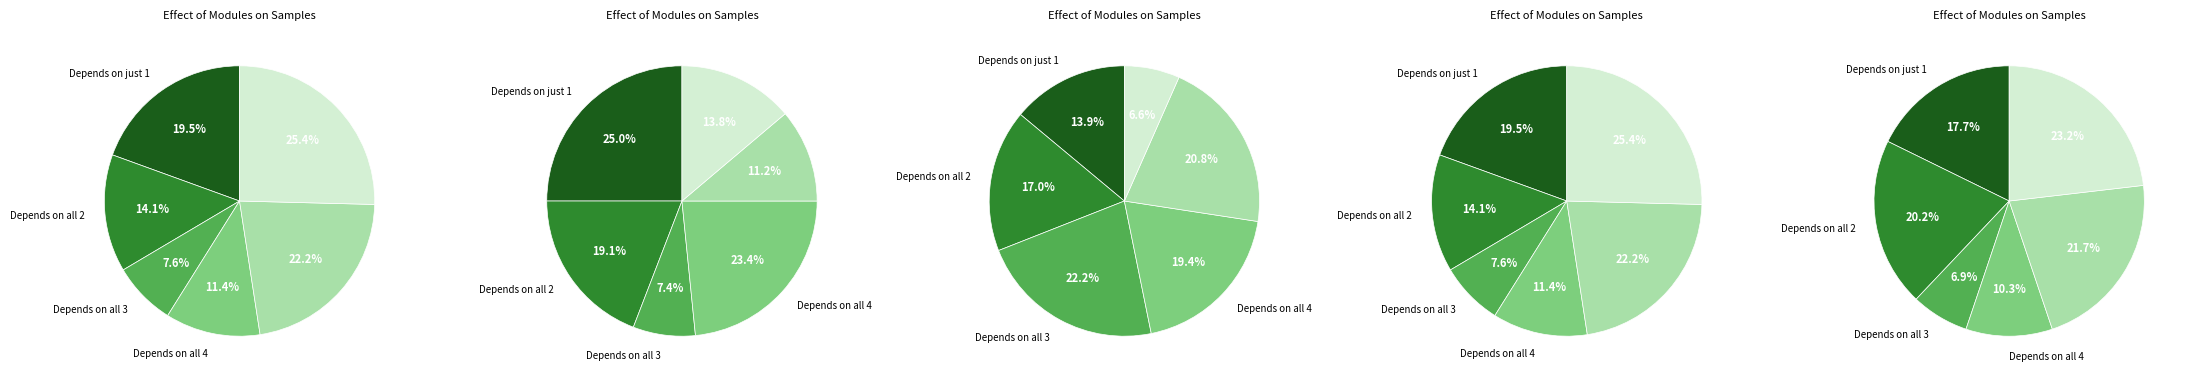

Combined, do 1(98-90) and 2(89-80) account for over 50%?

No